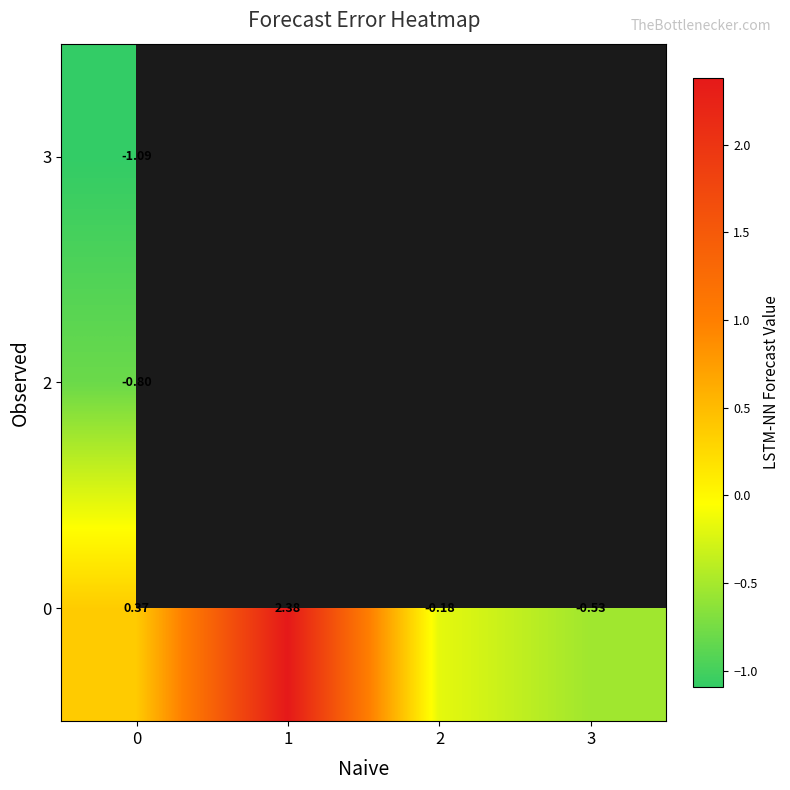

How many positive values does the 0 series have?

2